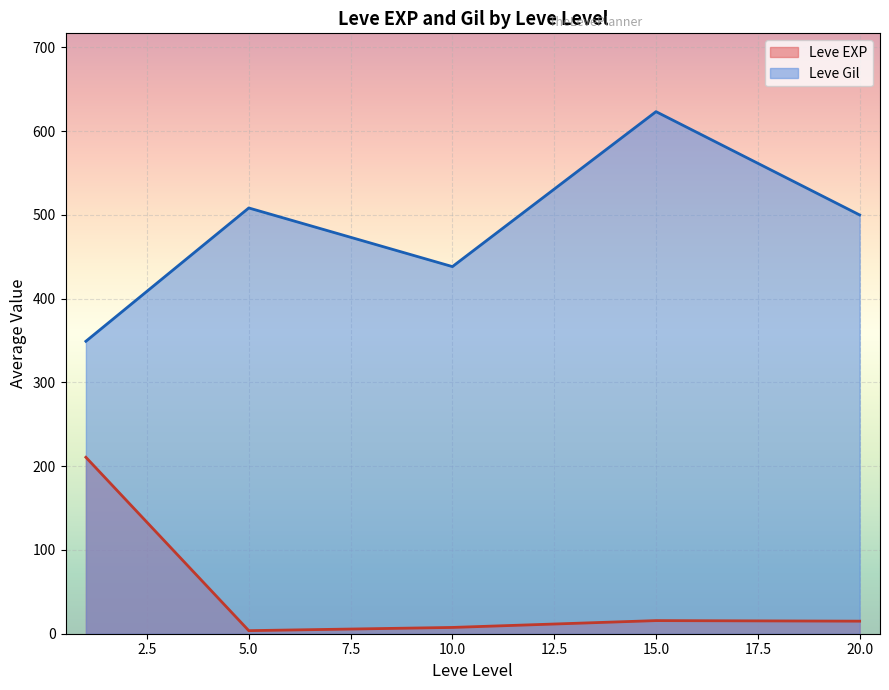

Which series has the largest range (max minus min)?

Leve Gil